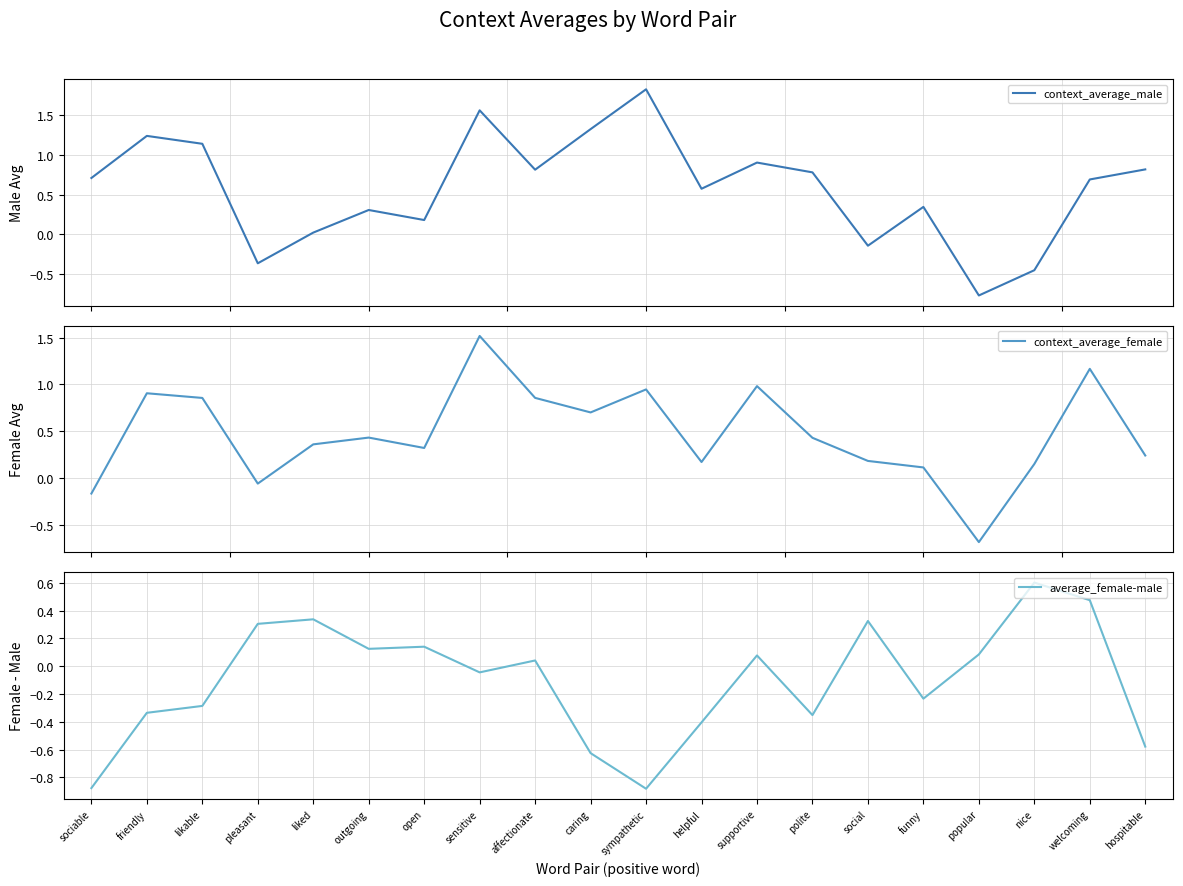

How many lines are shown in the chart?

3